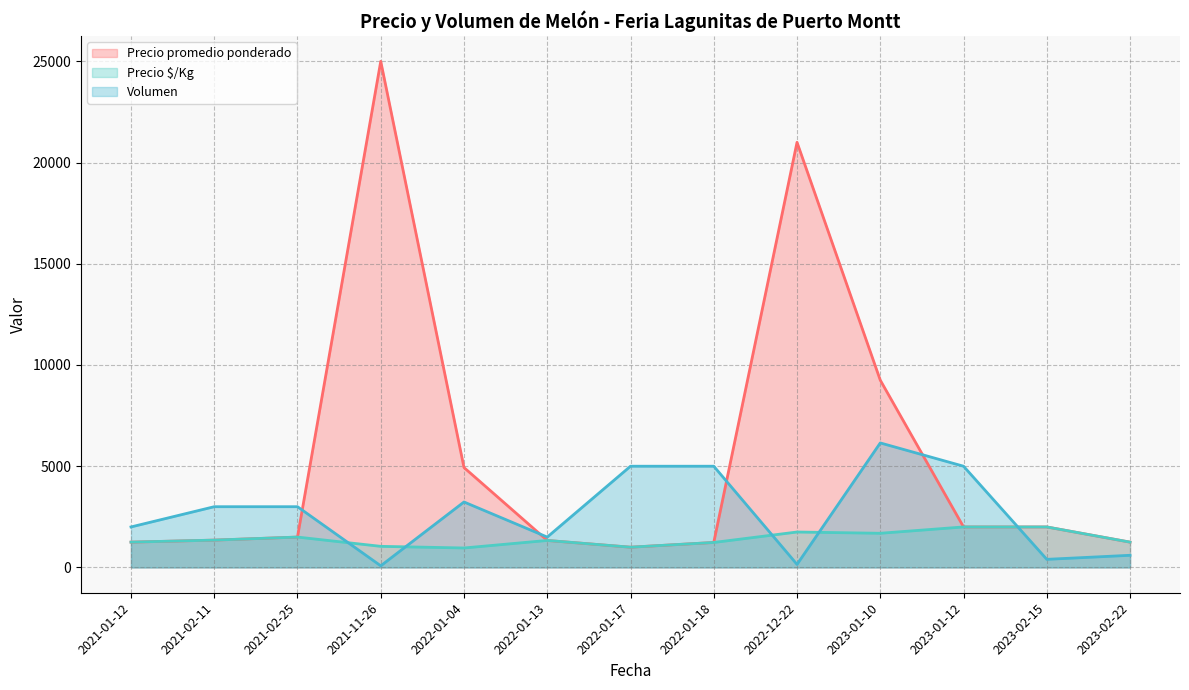

How many lines are shown in the chart?

3